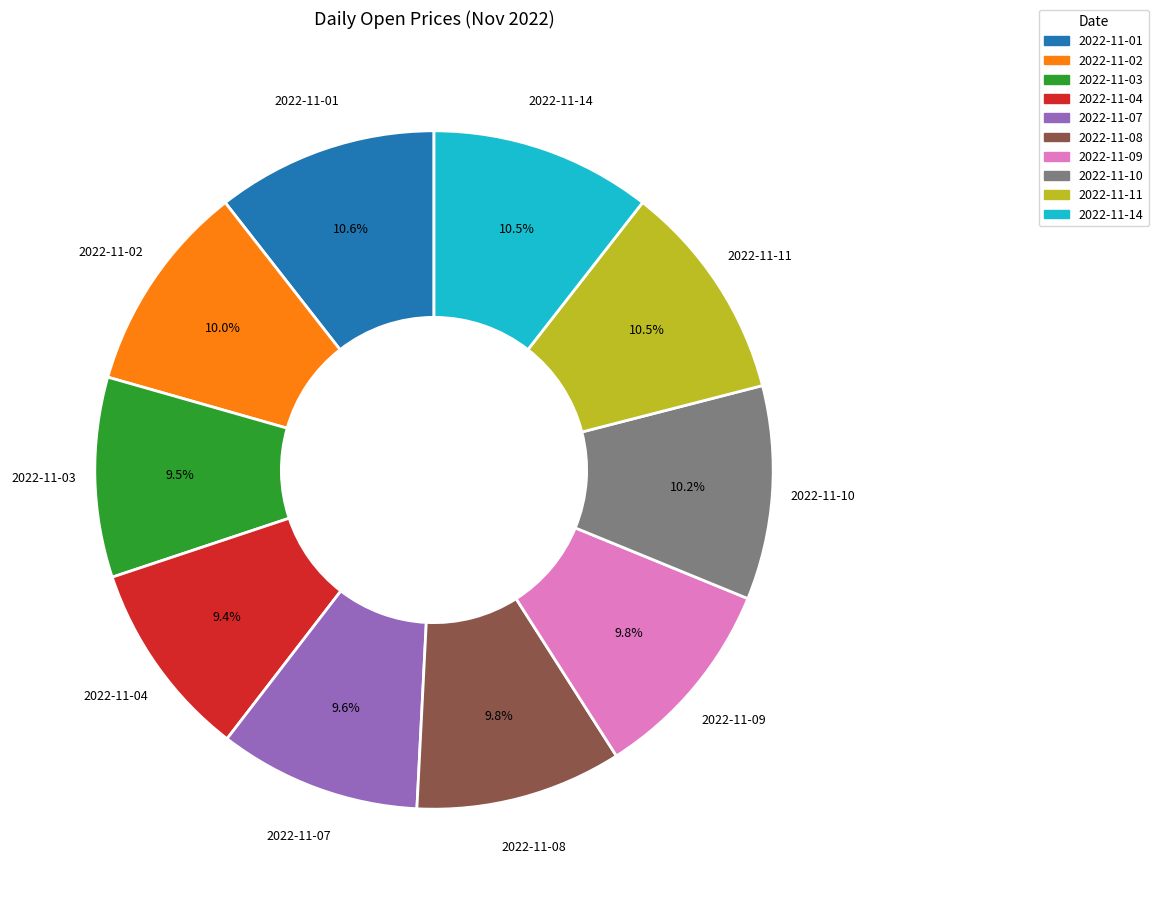

Does 2022-11-14 account for over 50% of the chart?

No